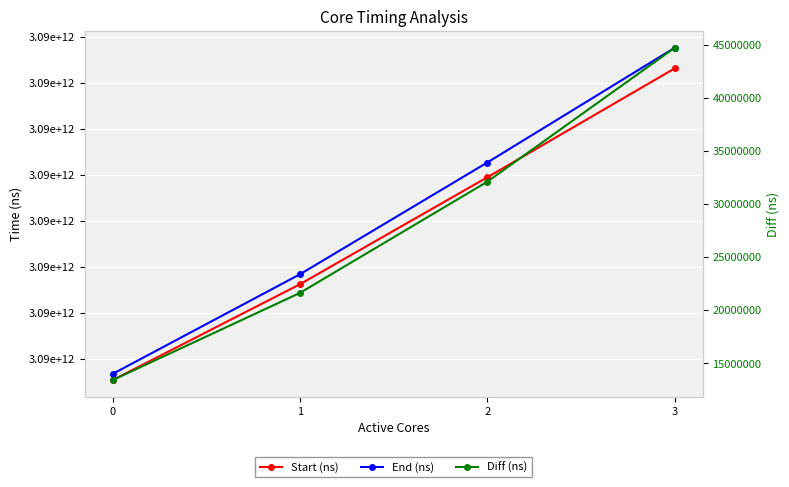

At how many categories does at least one series exceed 1986770383230?

4